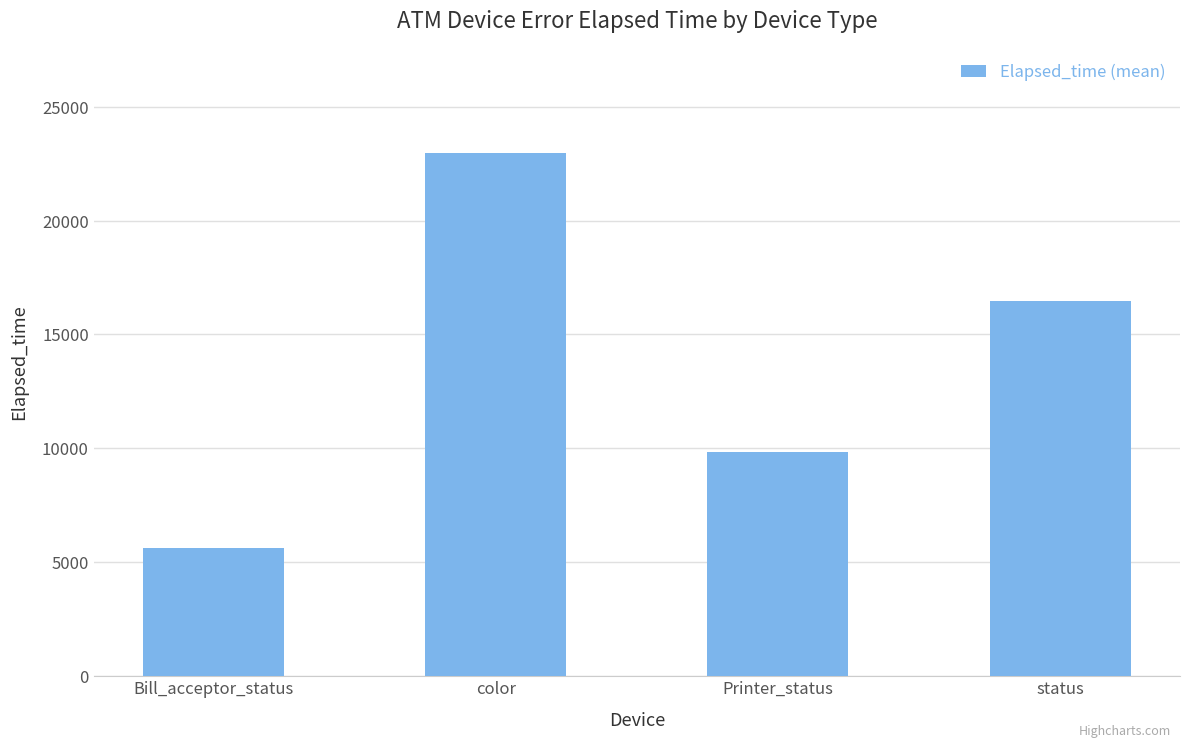

What is the smallest value displayed?

5603.2